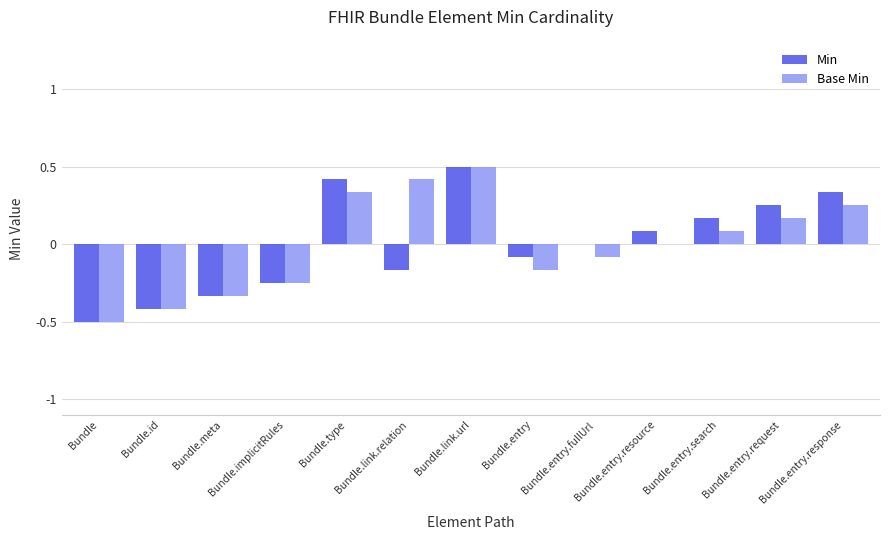

Are the bars horizontal?

No